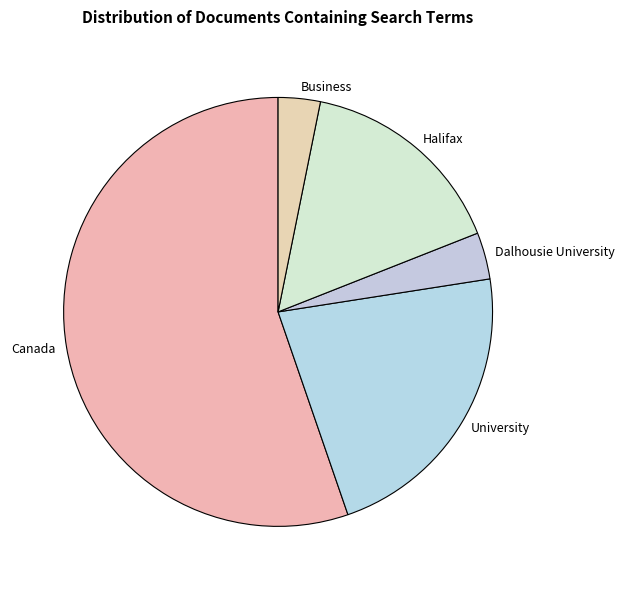

Between Halifax and Business, which is larger?

Halifax